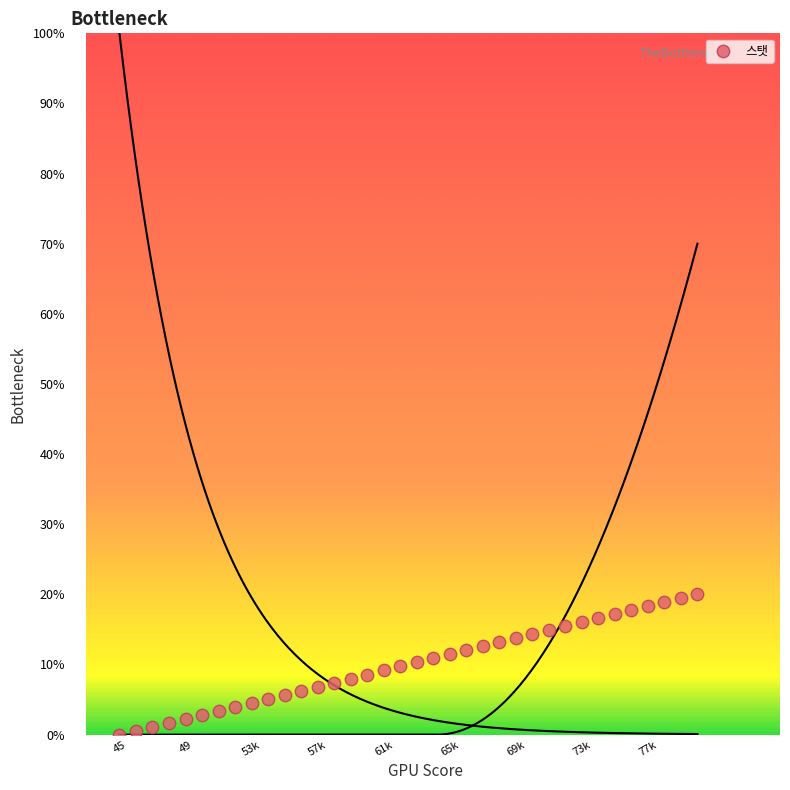

What is the range of Y values (max minus min)?

20.0